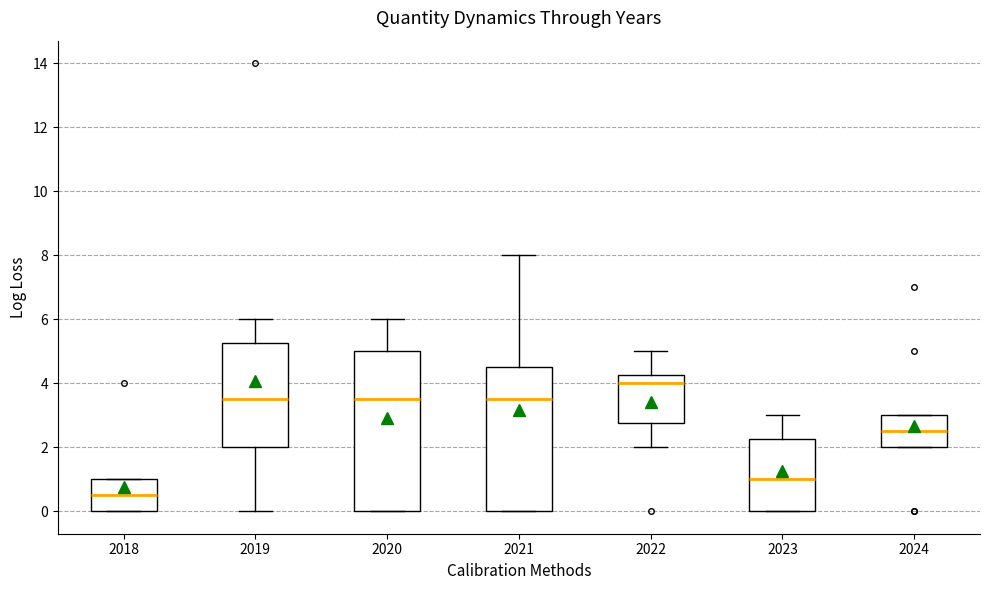

Where is the upper edge of the box at x = 2024 on the y-axis? The values are not printed on the chart, so give them approximately, as read against the axis.

3.0